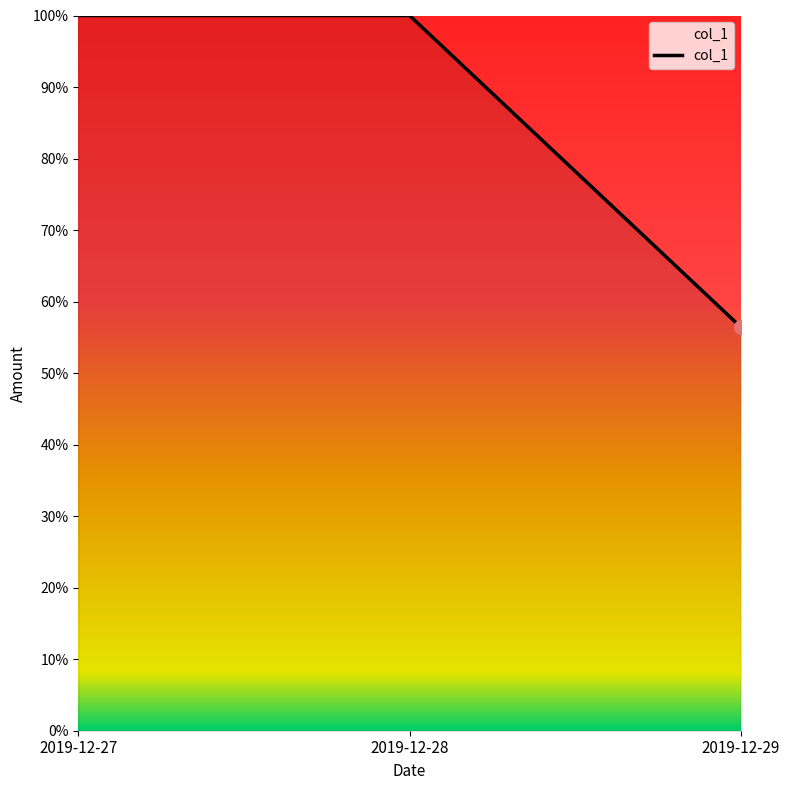

List the labels in order of value, smallest first.

2019-12-29, 2019-12-27, 2019-12-28